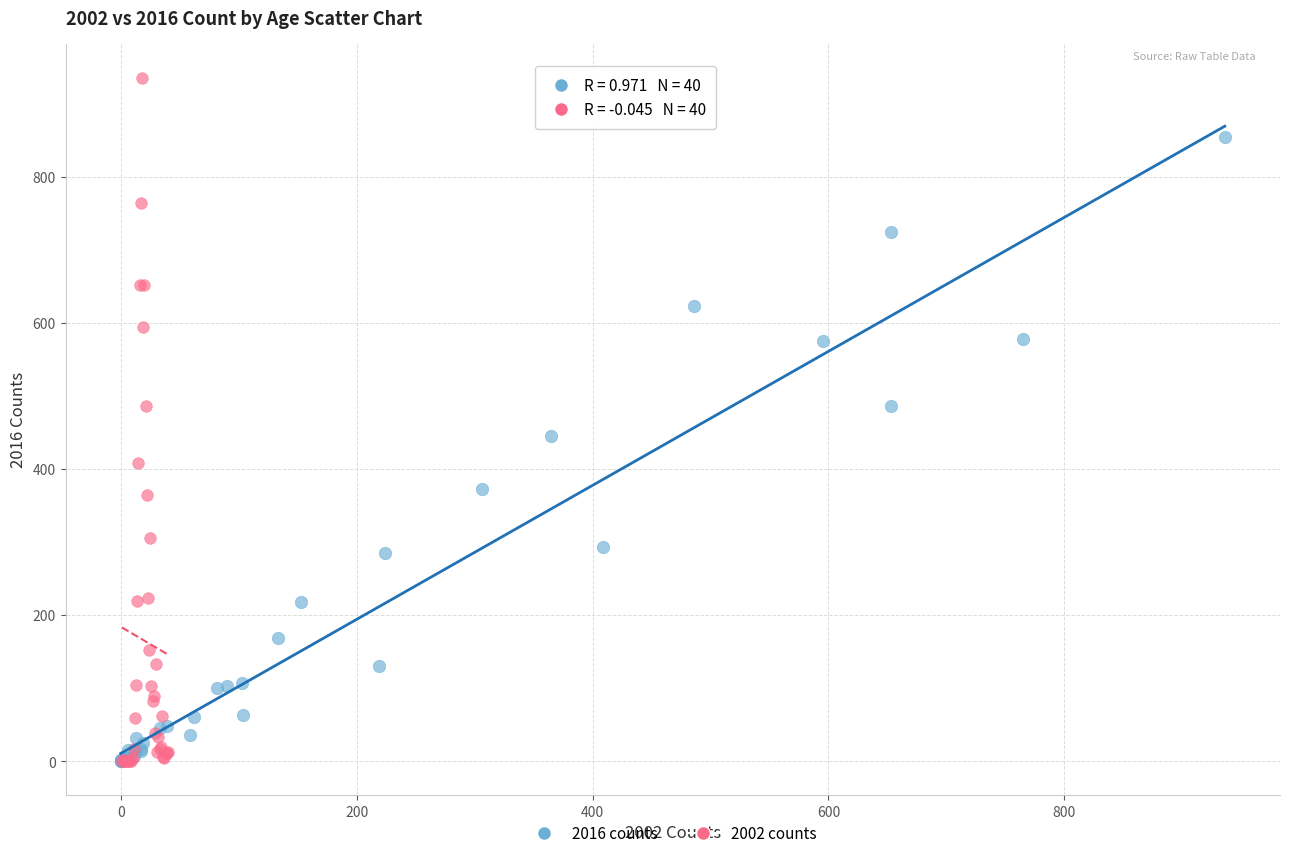

What are all the series names shown in the legend?

2016 counts, 2002 counts